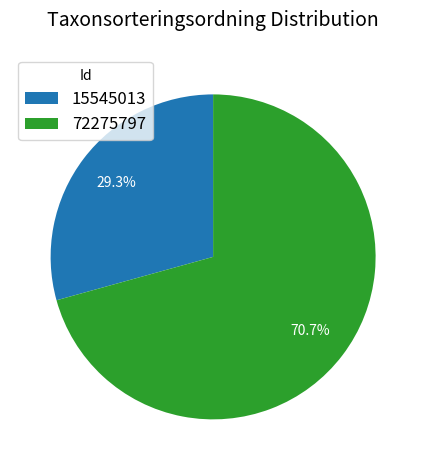

How many slices are in this pie chart?

2